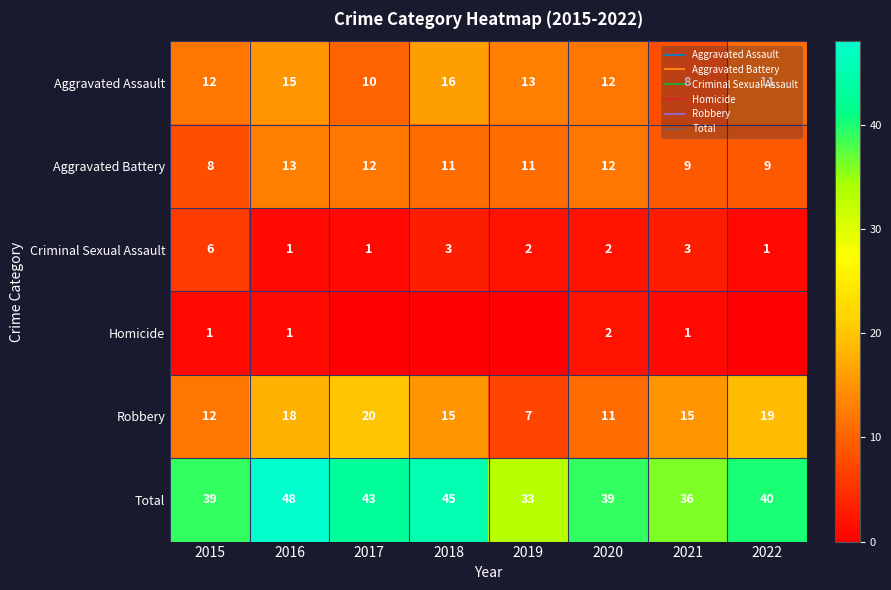

What is the average value of the Aggravated Assault series?

12